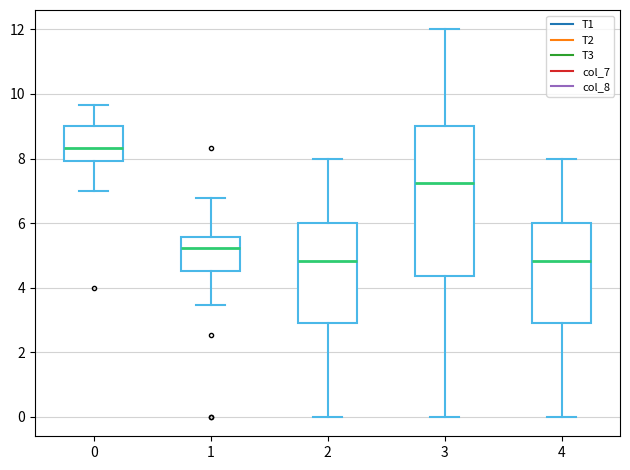

Reading left to right, read every box against the y-axis: the position of its median line, the range the box covers, and the ends of its whiskers. The values are not printed on the chart, so give them approximately, as read against the axis.

0: median 8.4, box 8.0 to 9.0, whiskers 7.0 to 9.6
1: median 5.2, box 4.6 to 5.6, whiskers 3.4 to 6.8
2: median 4.8, box 3.0 to 6.0, whiskers 0.0 to 8.0
3: median 7.2, box 4.4 to 9.0, whiskers 0.0 to 12.0
4: median 4.8, box 3.0 to 6.0, whiskers 0.0 to 8.0